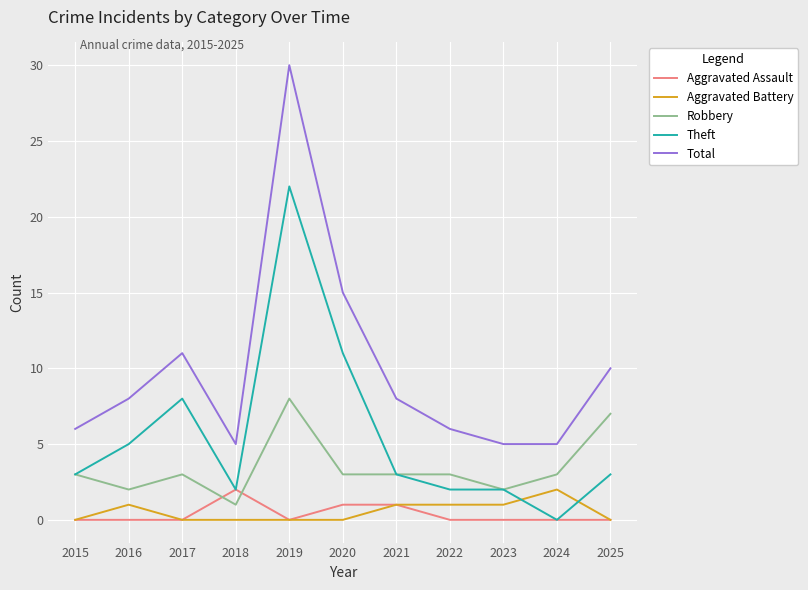

What is the sum of the Robbery values at 2024 and 2021?

6